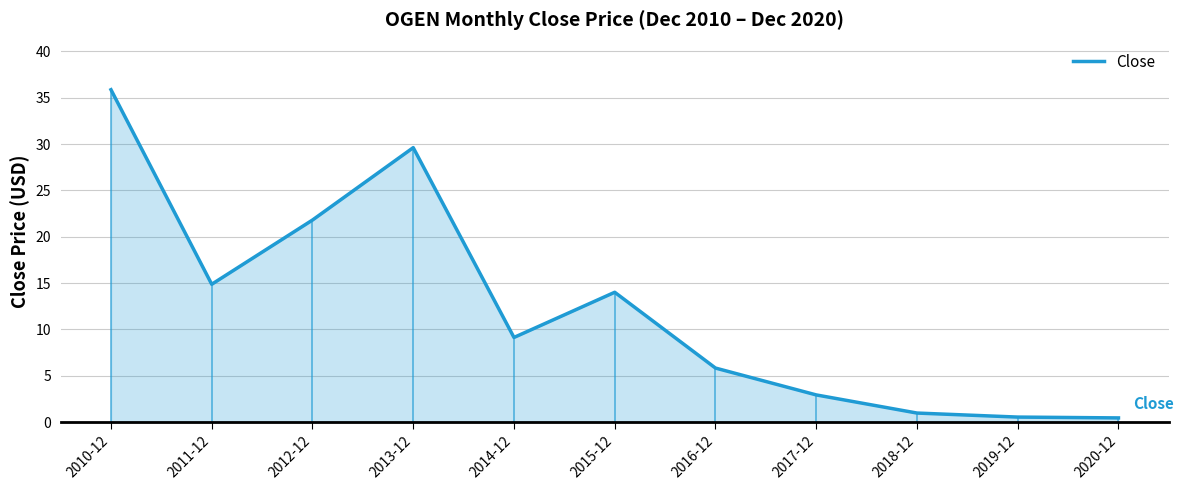

What is the greatest value displayed?

35.9